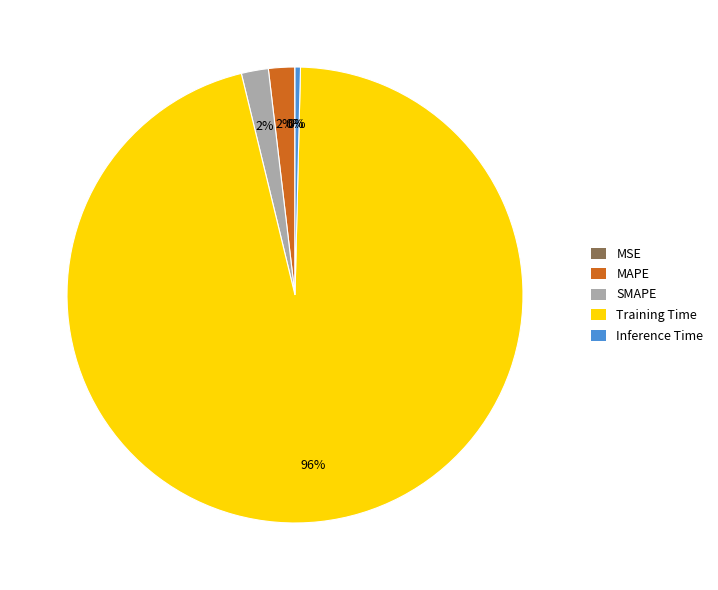

Which category has the biggest portion of the pie?

Training Time